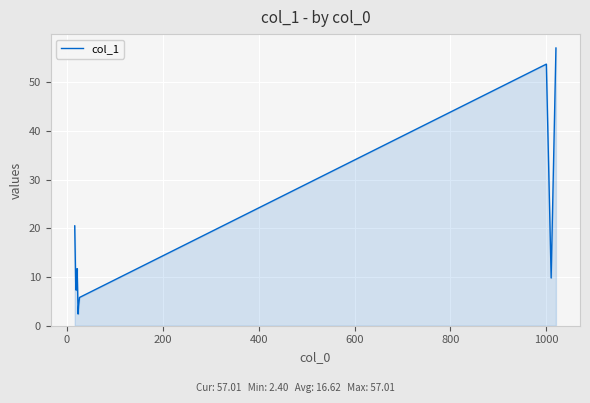

What is the difference between the maximum and minimum values?

54.6